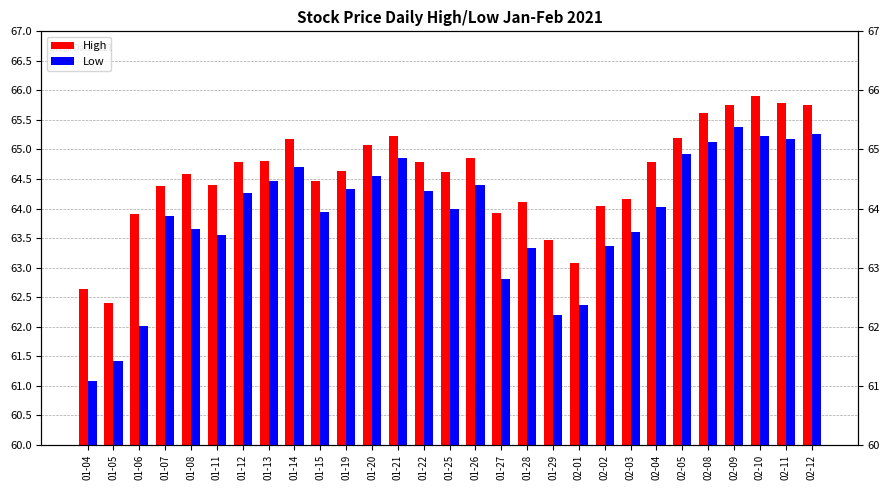

True or false: Low has a value of 64.5 at 01-13.

True